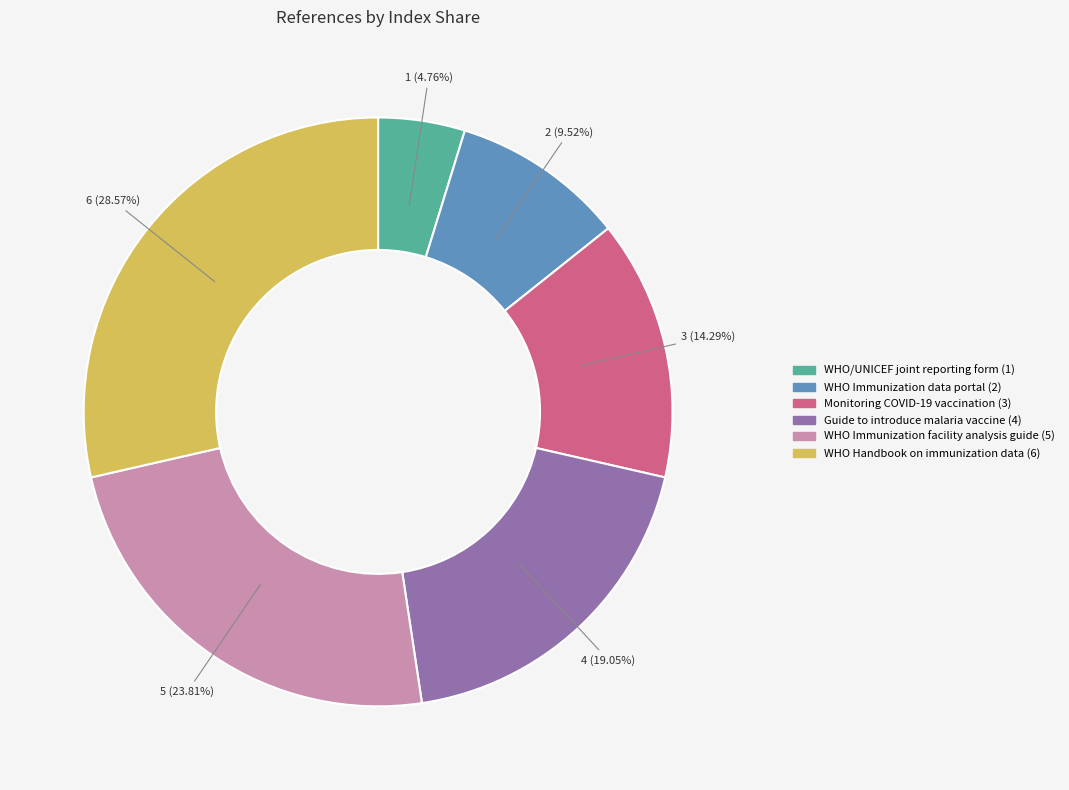

What is the largest slice in the pie chart?

WHO Handbook on immunization data (6)